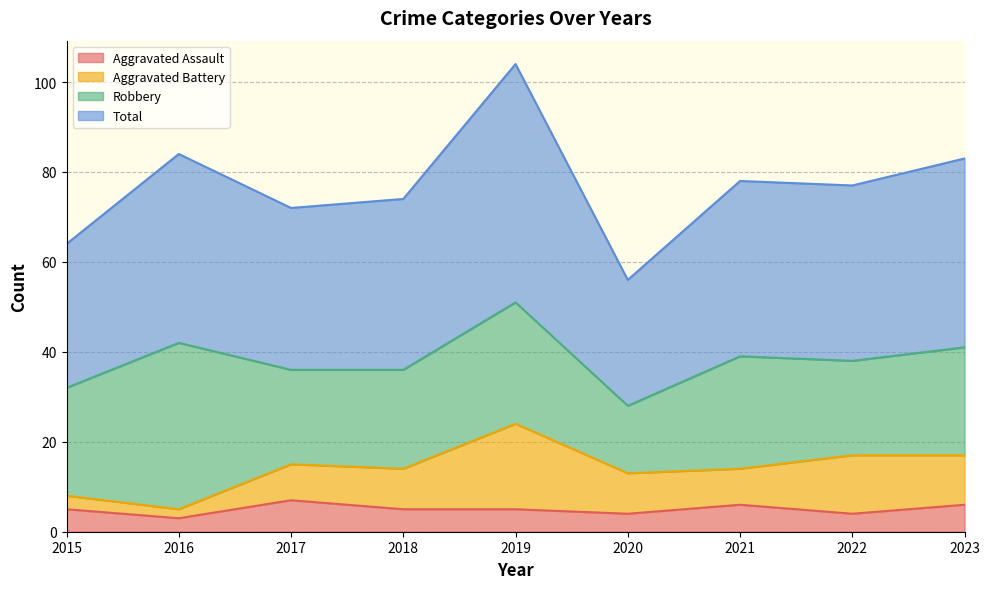

Which category has the lowest value in the Total series?

2020